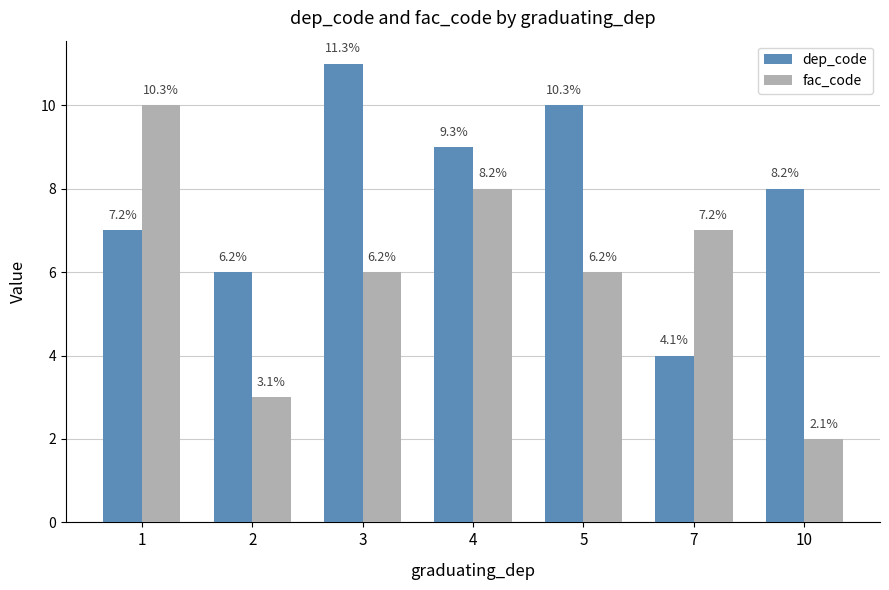

What is the greatest value displayed?

11